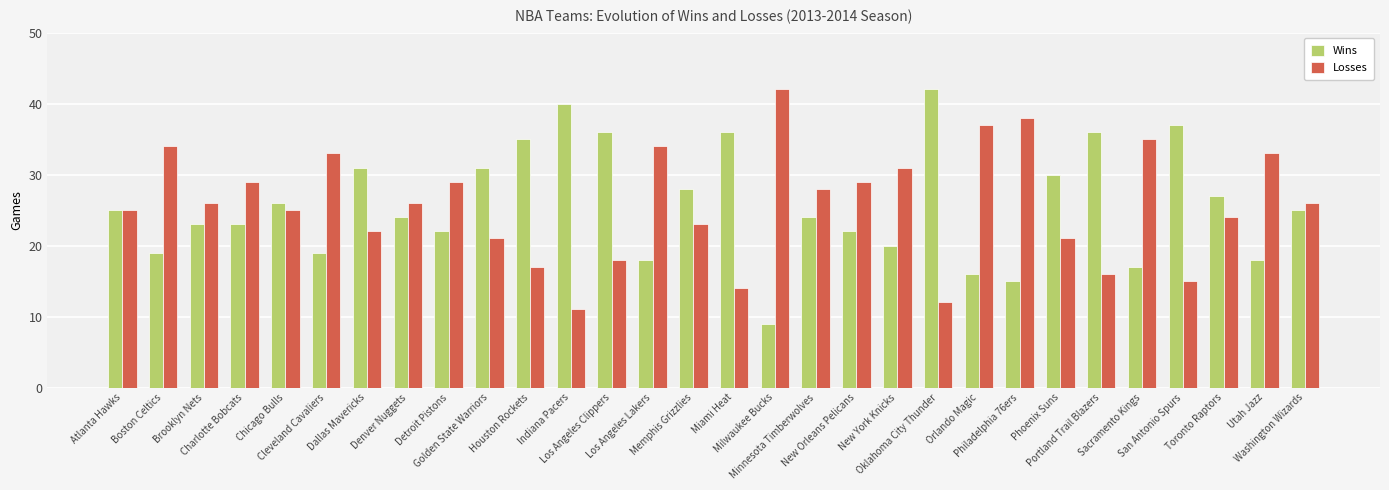

True or false: Wins has a value of 33 at Boston Celtics.

False